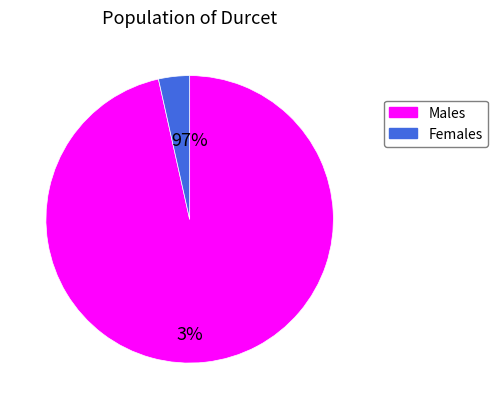

Is it true that Females is 3% of the pie?

True